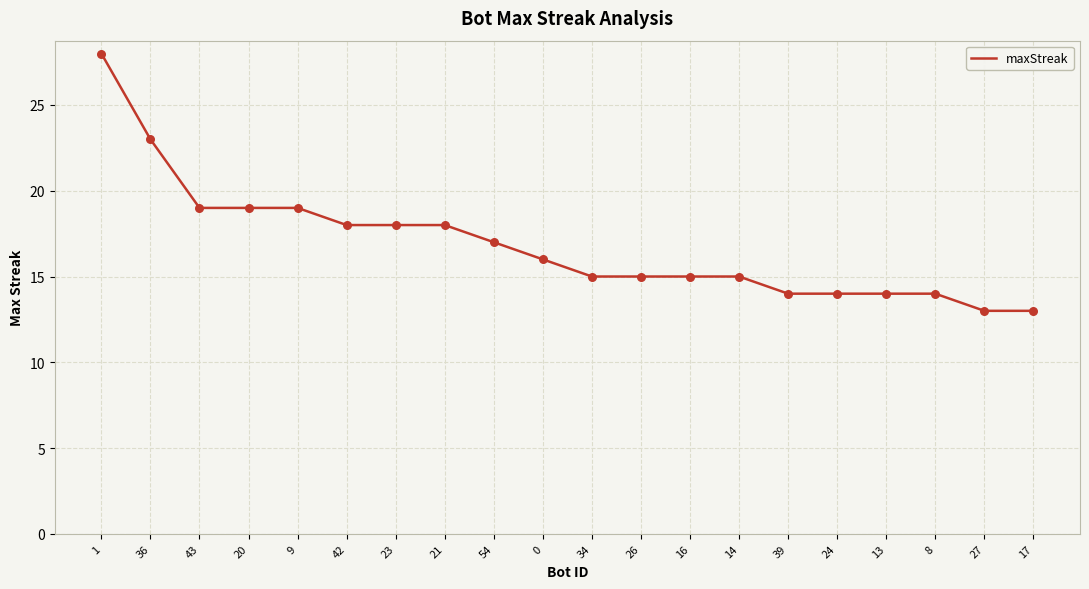

Which has a higher value, 9 or 1?

1